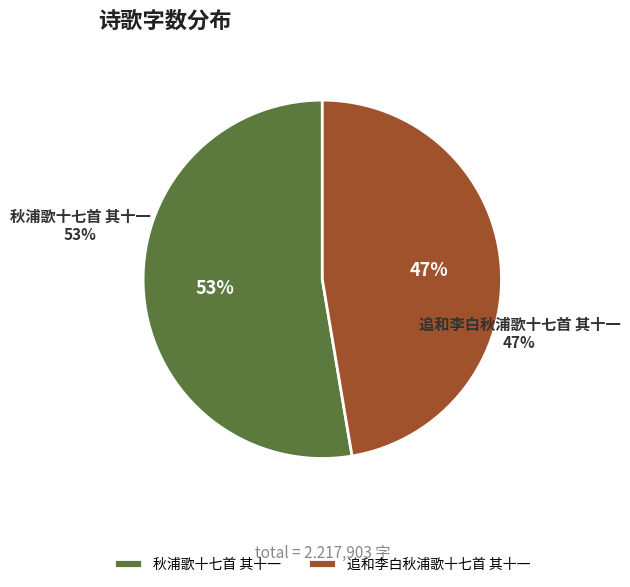

How much of the chart is everything except 追和李白秋浦歌十七首 其十一?

52.7%